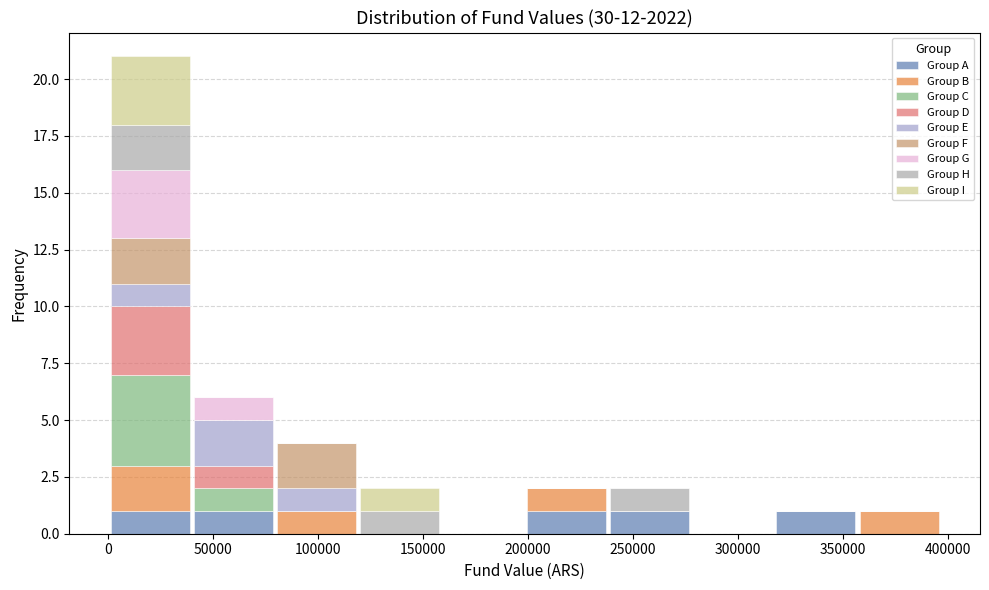

Reading left to right, transcribe this chart: for each stacked bar, give the range it covers on the x-axis and its total height. Neither the bar edges nor the heights are printed on the chart, so give them approximately, as read against the axes.

0 to 40000: 21
40000 to 80000: 6
80000 to 120000: 4
120000 to 160000: 2
160000 to 200000: 0
200000 to 240000: 2
240000 to 280000: 2
280000 to 315000: 0
315000 to 355000: 1
355000 to 395000: 1